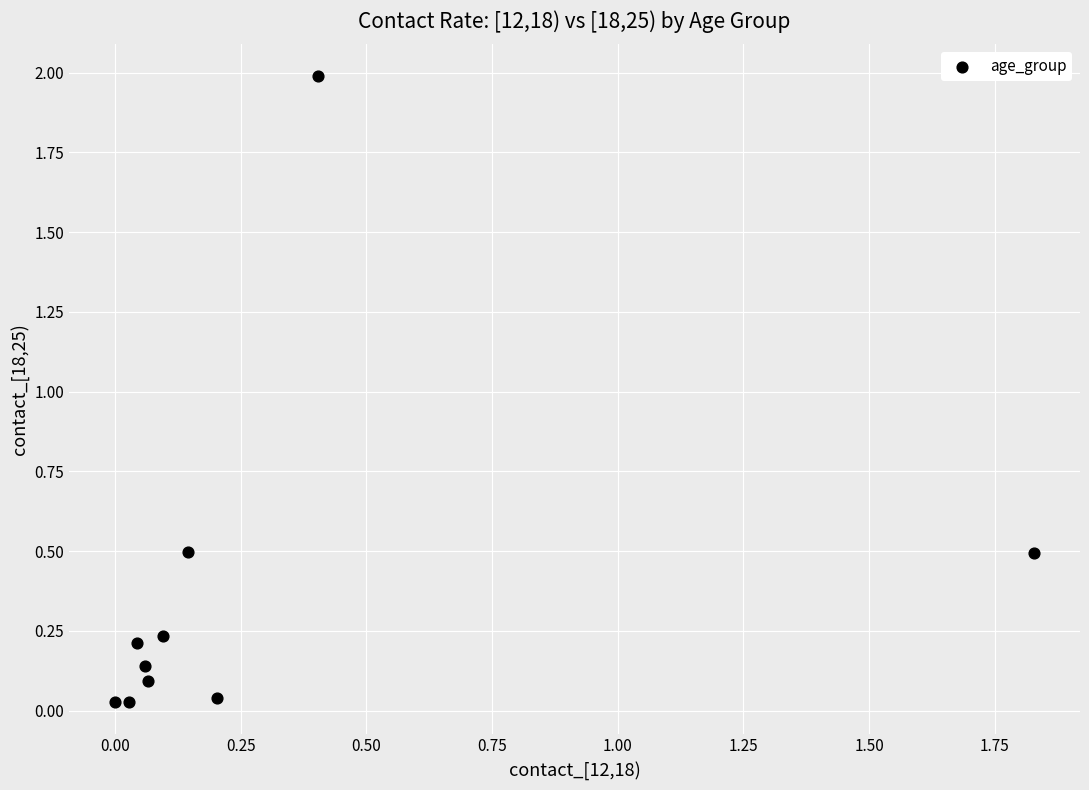

What is the average X value?

0.3